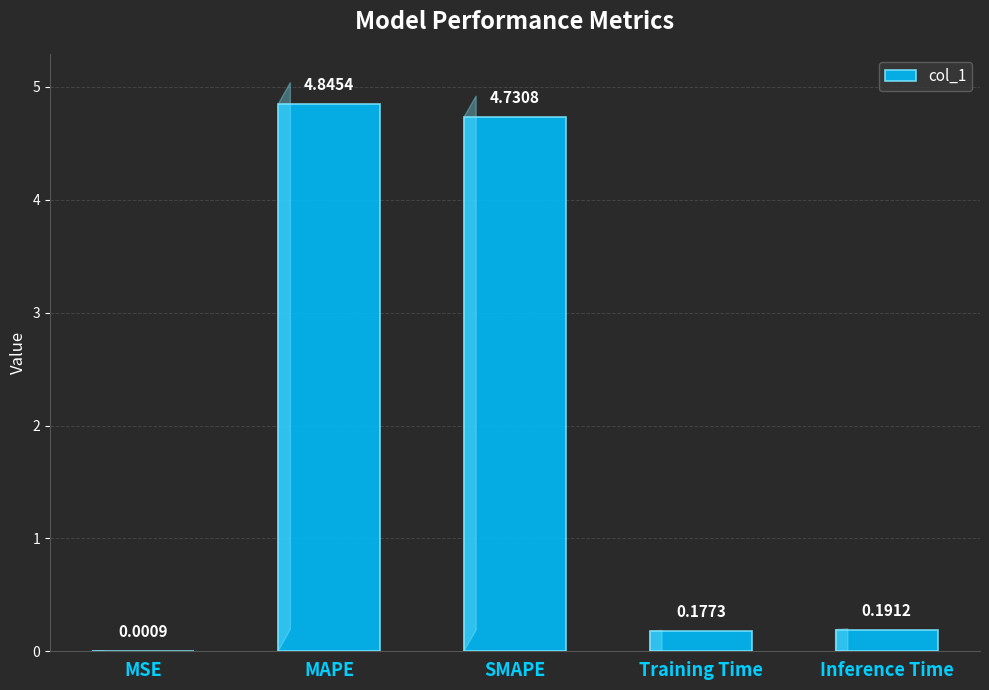

Between Training Time and MSE, which is larger?

Training Time